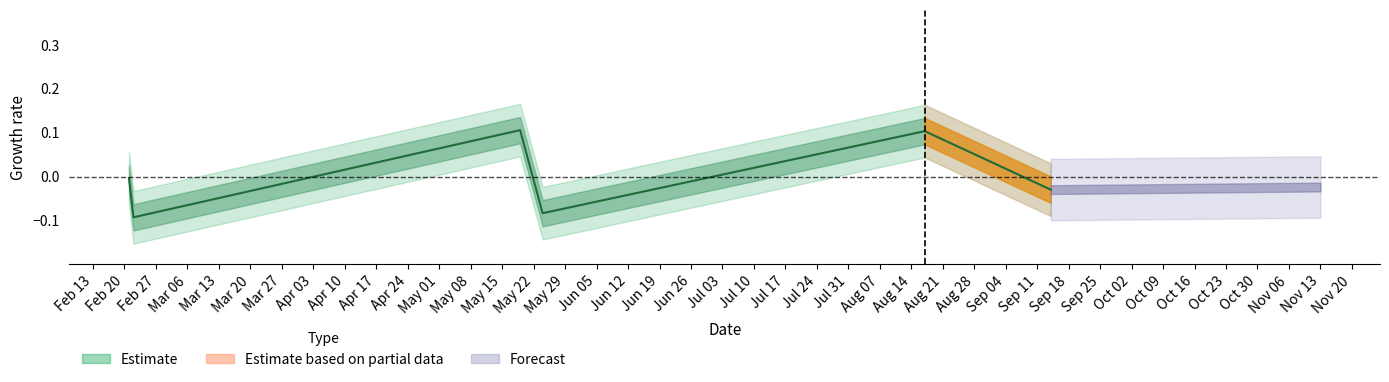

How many interior local valleys (lower than both neighbors) does the data have?

2